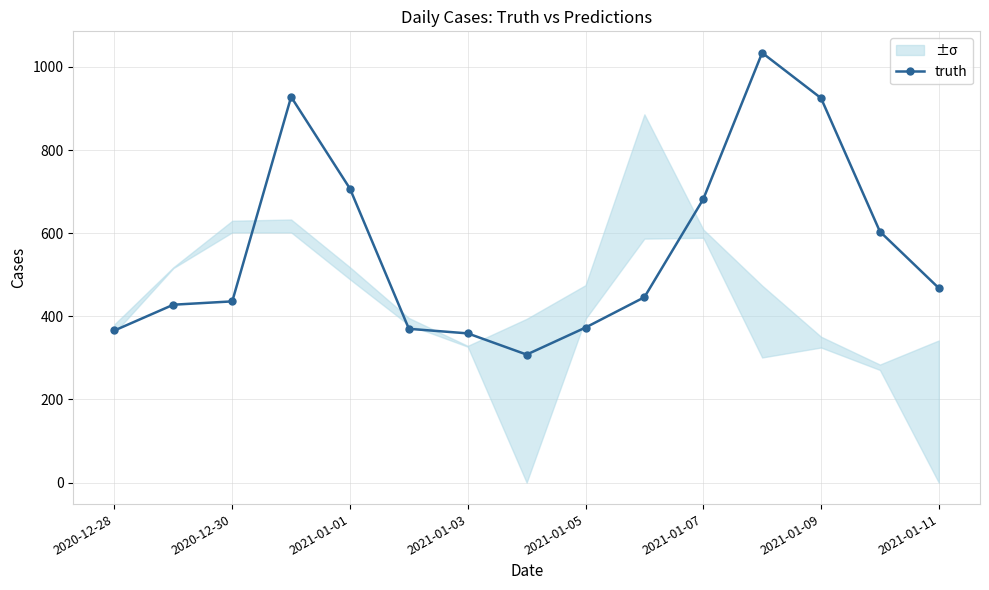

What is the value of the 5th point from the left?

707